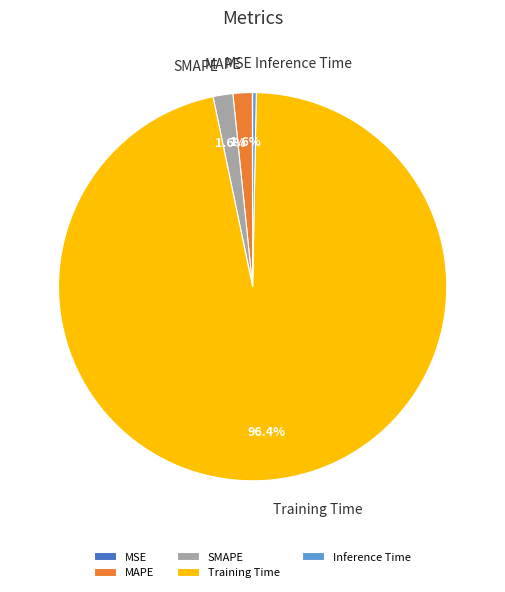

Does any single category account for the majority?

Yes